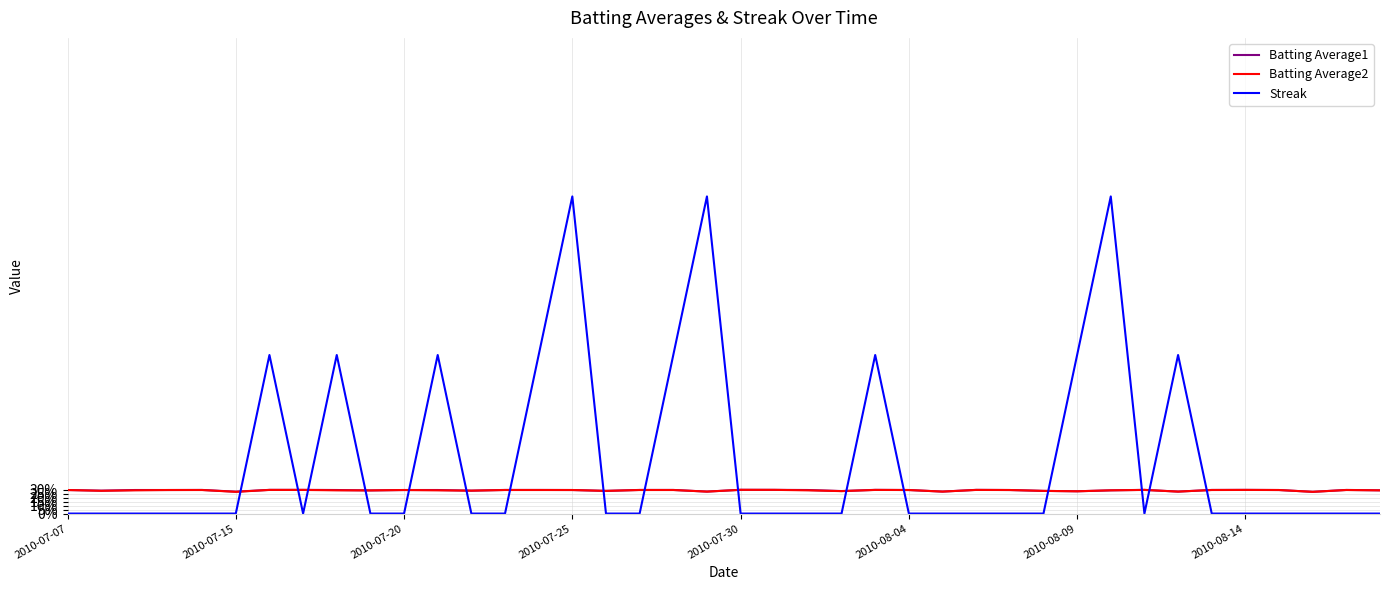

How many interior local peaks does the Batting Average2 series have?

6